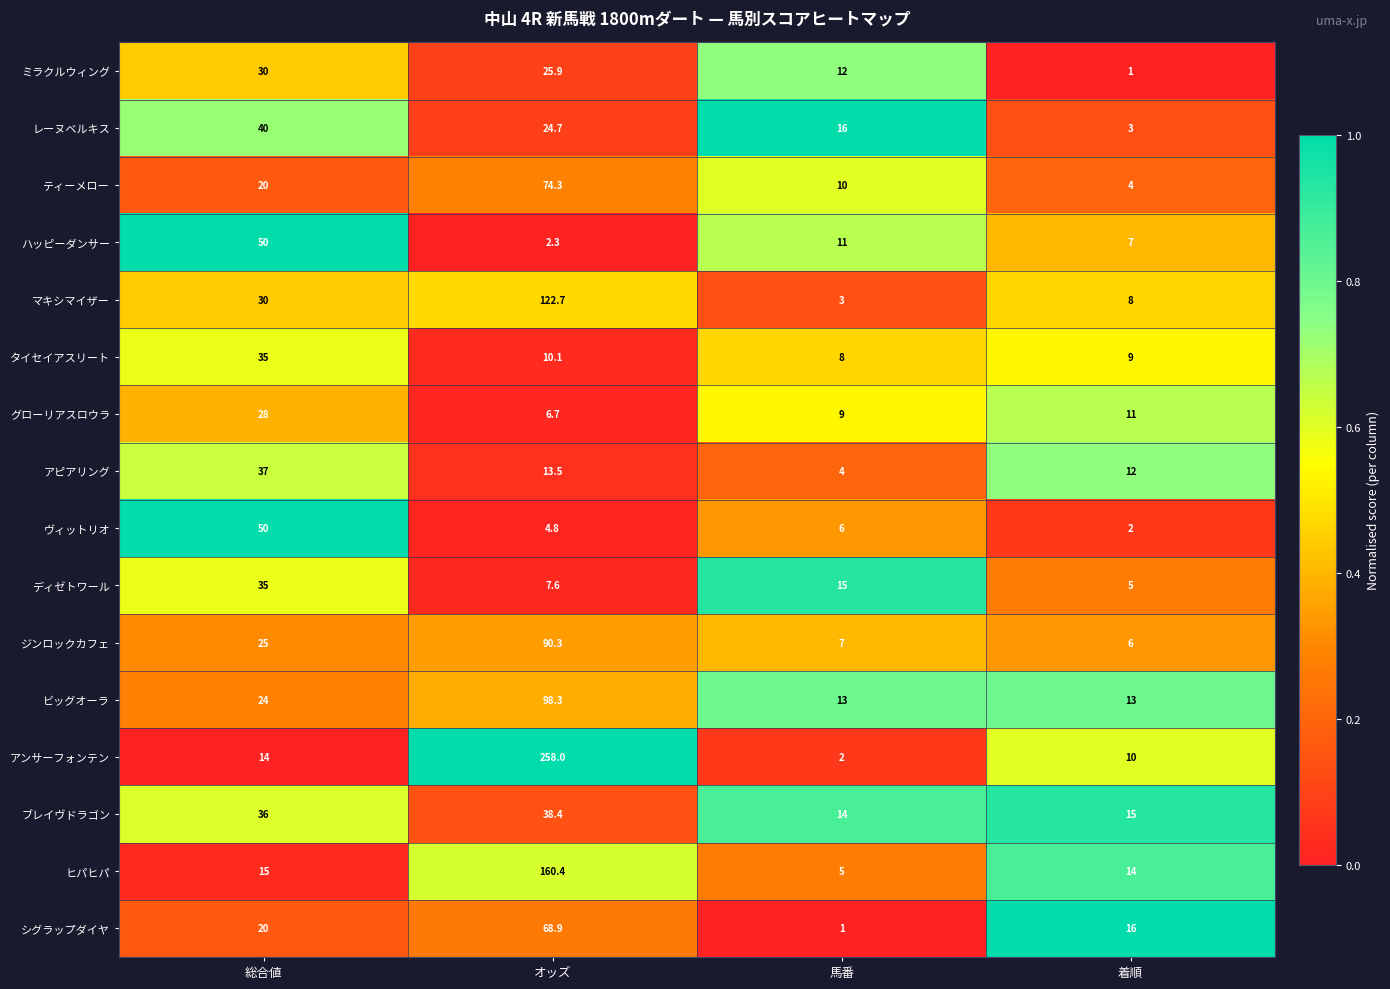

Which series has the largest total across all categories?

アンサーフォンテン